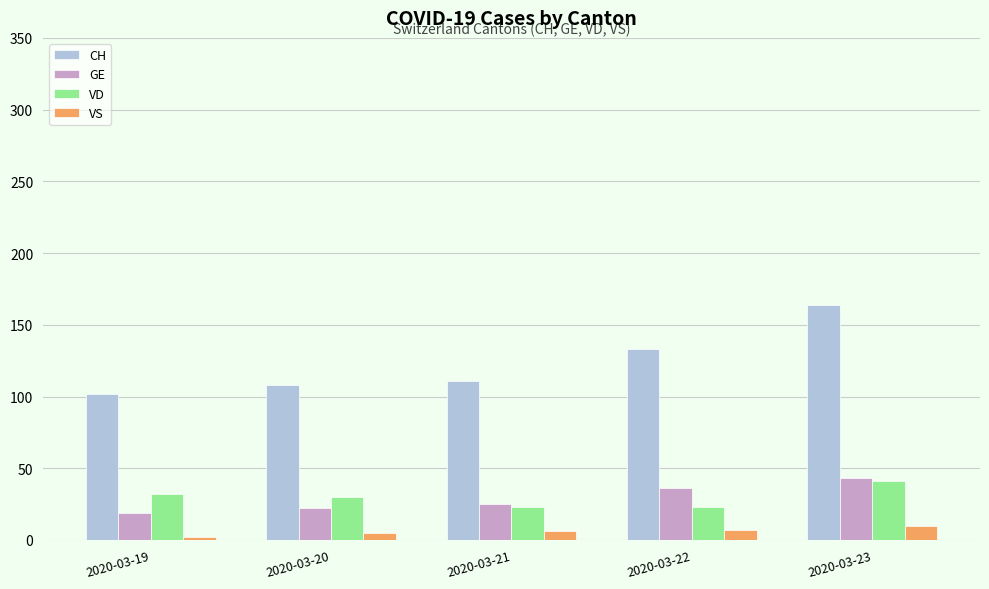

How many data points in VD are less than 30?

2